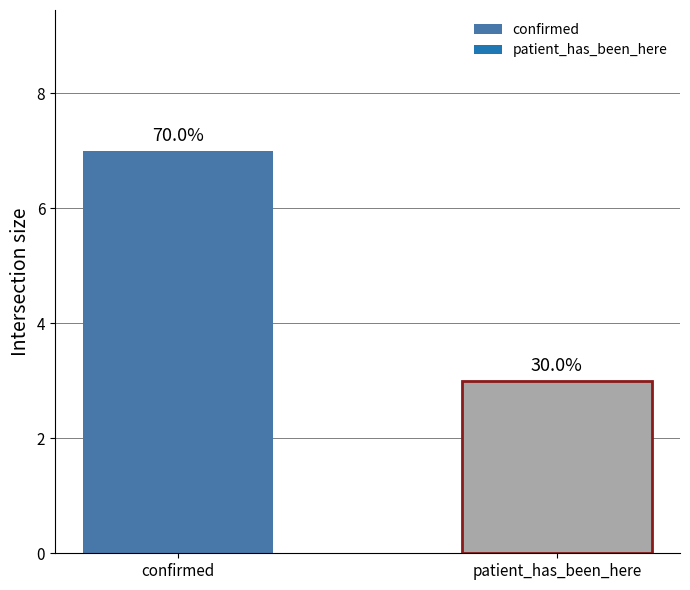

The value at patient_has_been_here is 4. True or false?

False